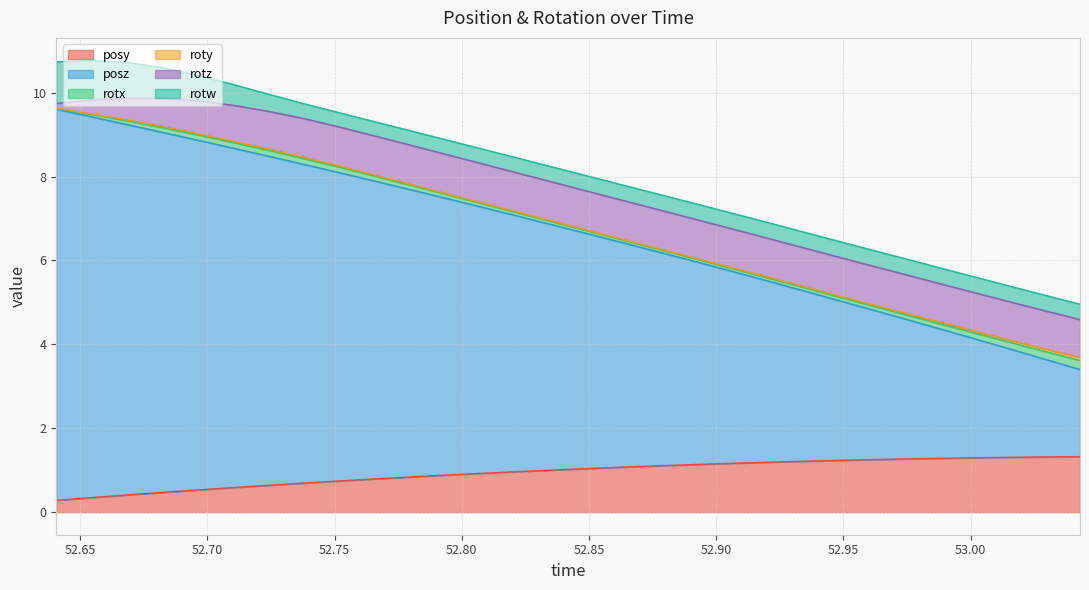

What is the average value of the rotx series?

0.1